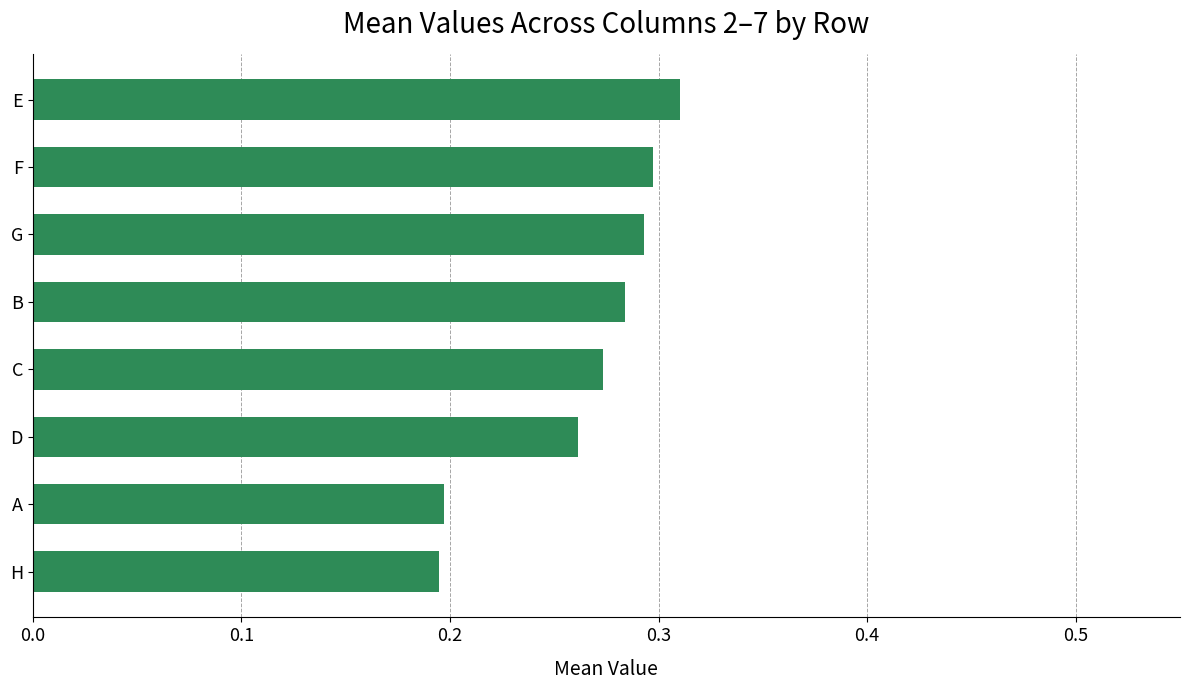

What is the sum of the values at E and H?

0.5